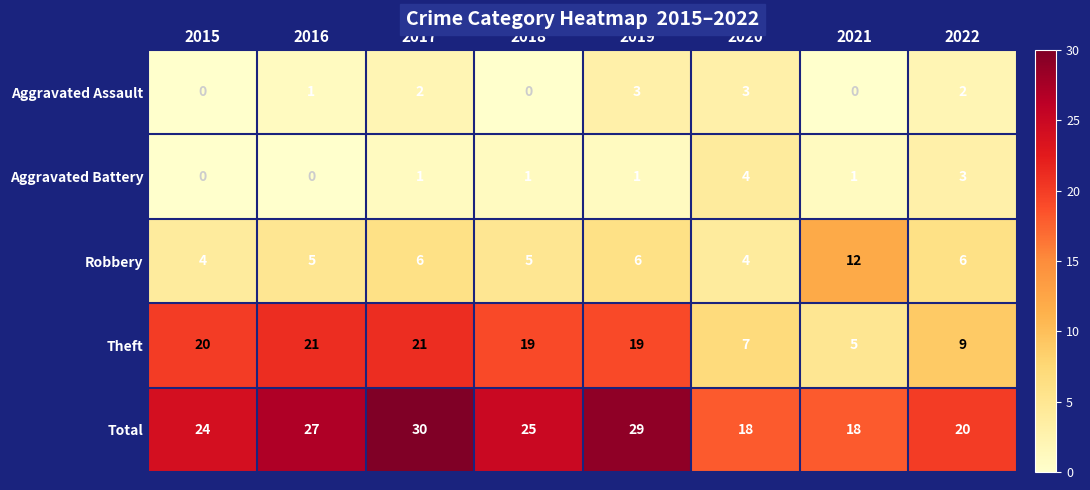

Read the Robbery value at 2022.

6